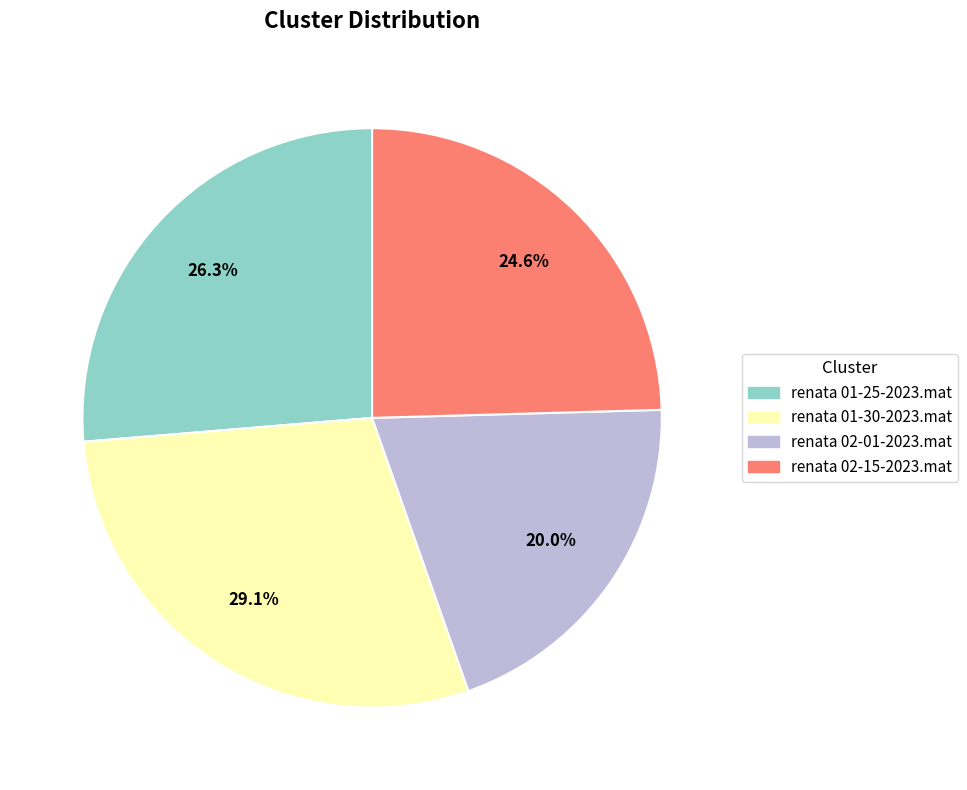

Combined, do renata 02-15-2023.mat and renata 01-30-2023.mat account for over 50%?

Yes